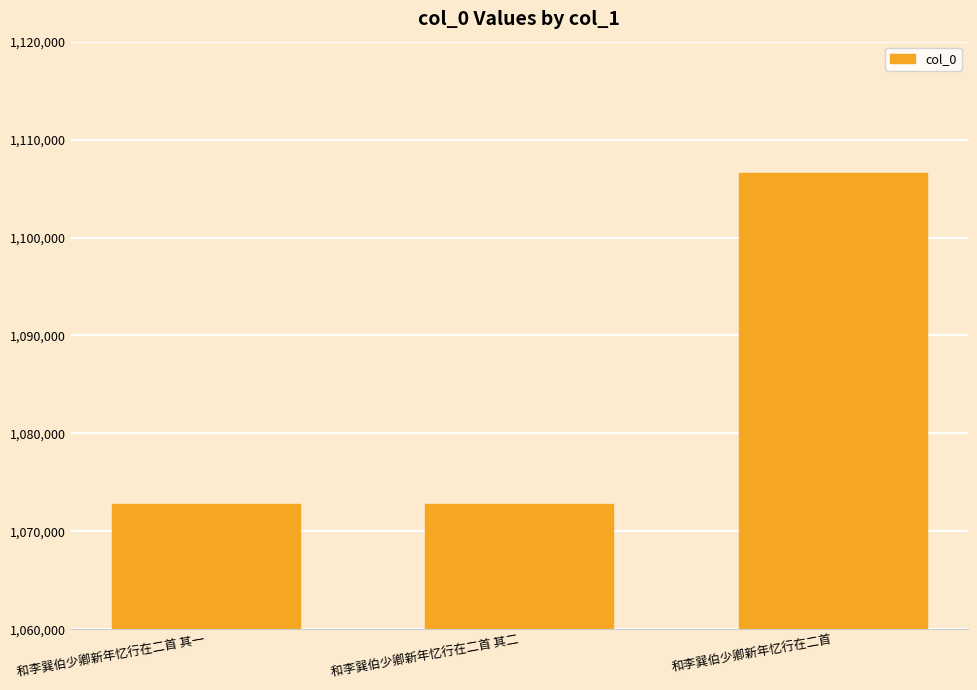

How many values are below 1072772?

1